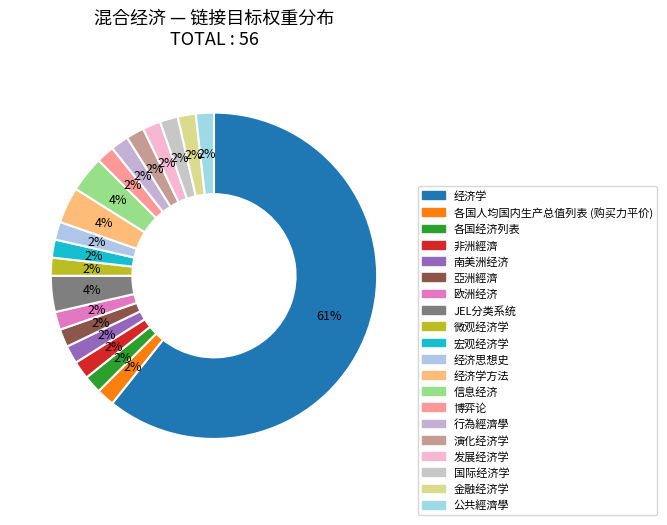

How many segments does this pie chart have?

20